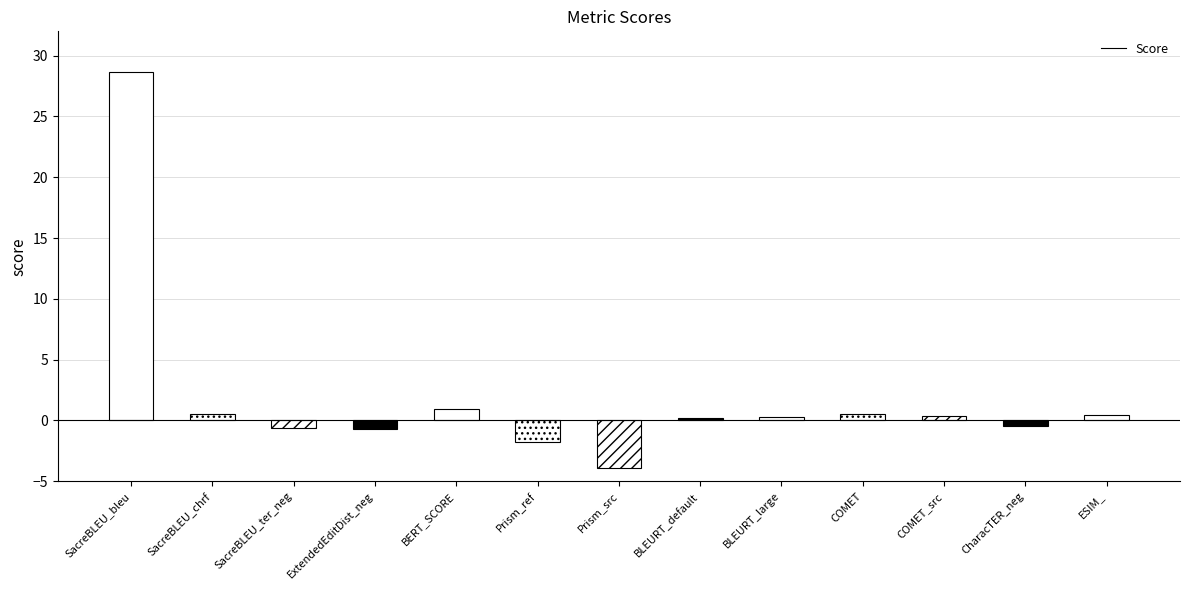

What is the change in value from SacreBLEU_chrf to Prism_src?

-4.5